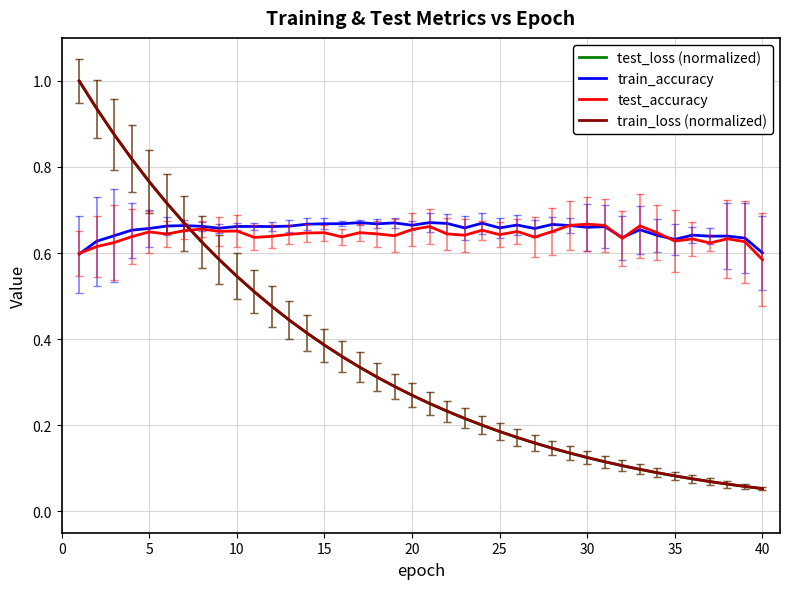

At how many categories does at least one series exceed 0?

40